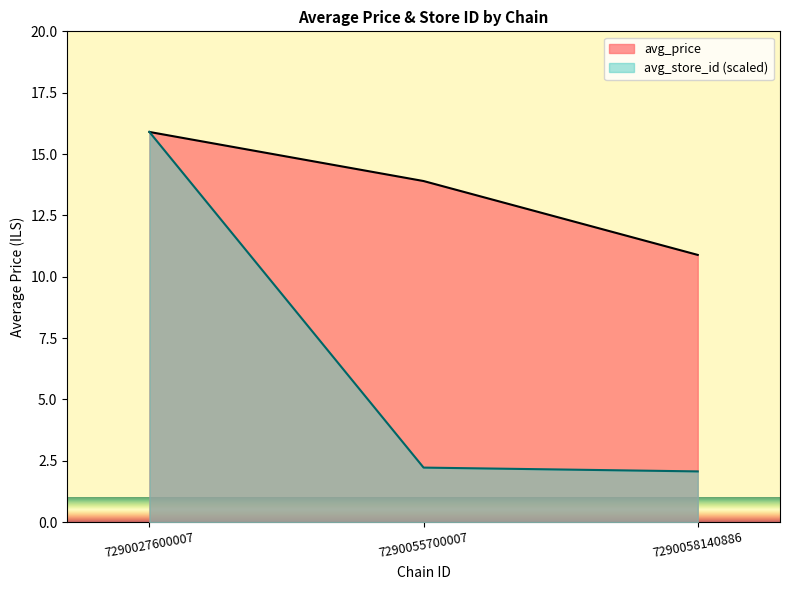

What is the smallest value displayed?

2.1